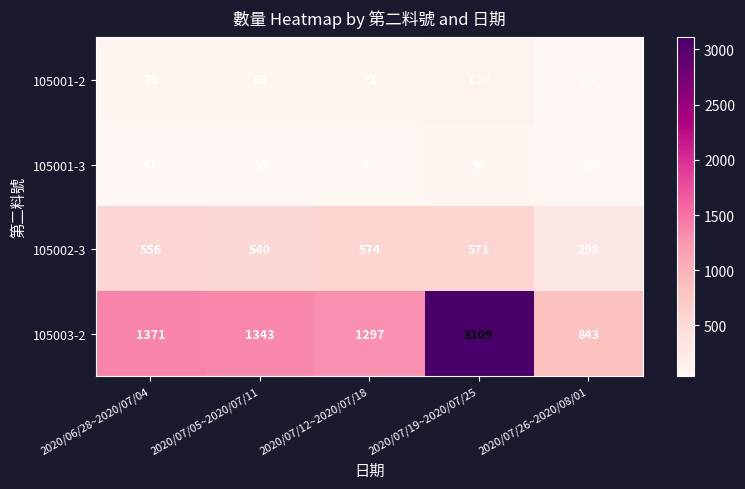

Which series has the largest total across all categories?

105003-2